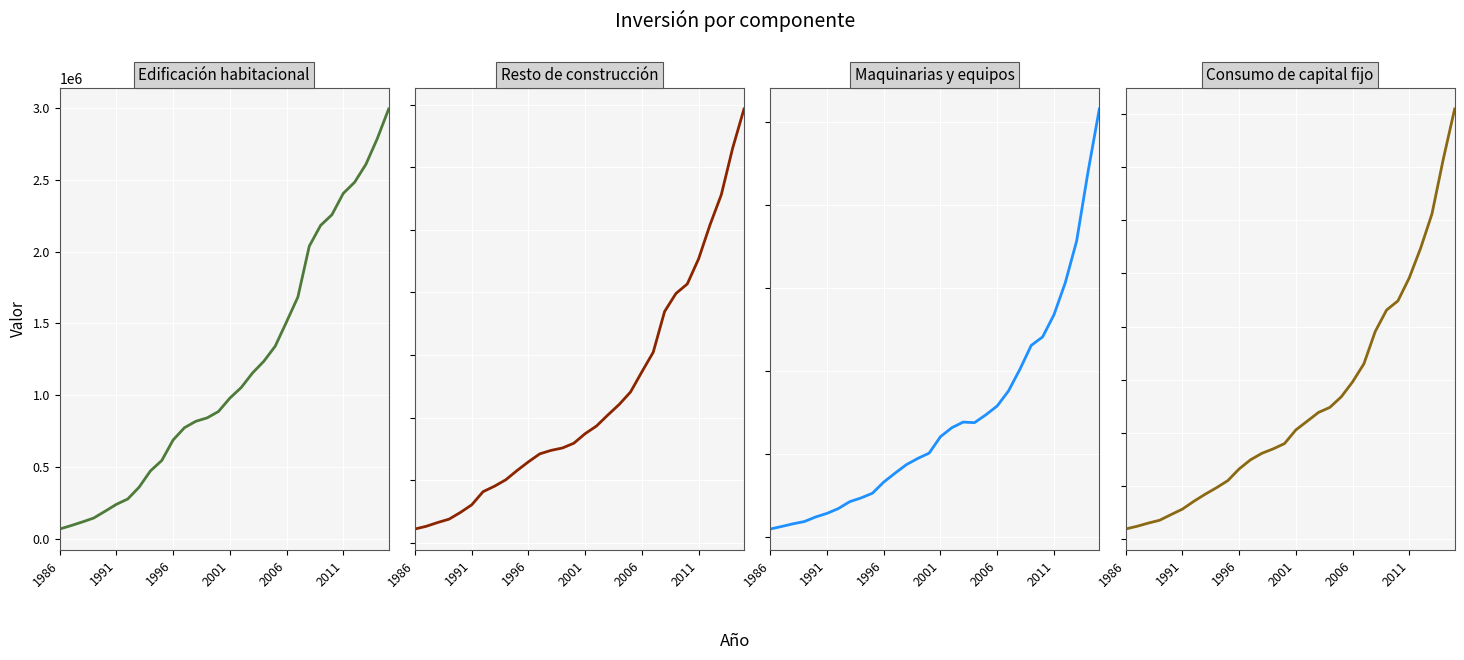

What is the sum of all Consumo de capital fijo values?

190495686